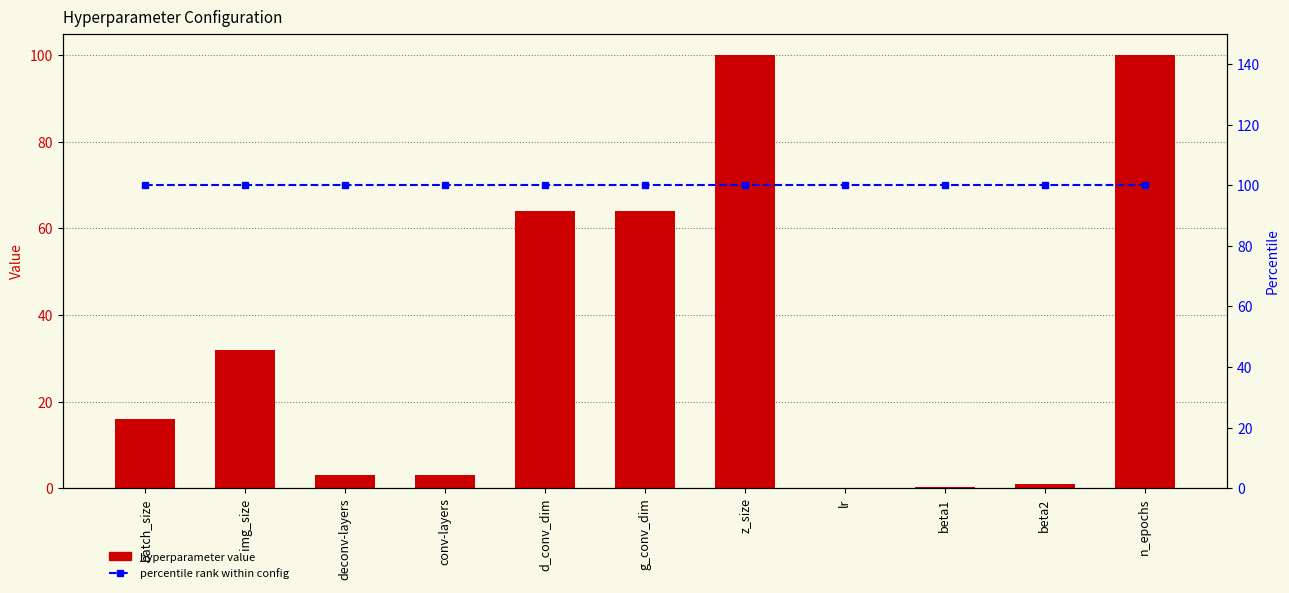

At lr, list the series in order from largest to smallest.

percentile rank within config, value